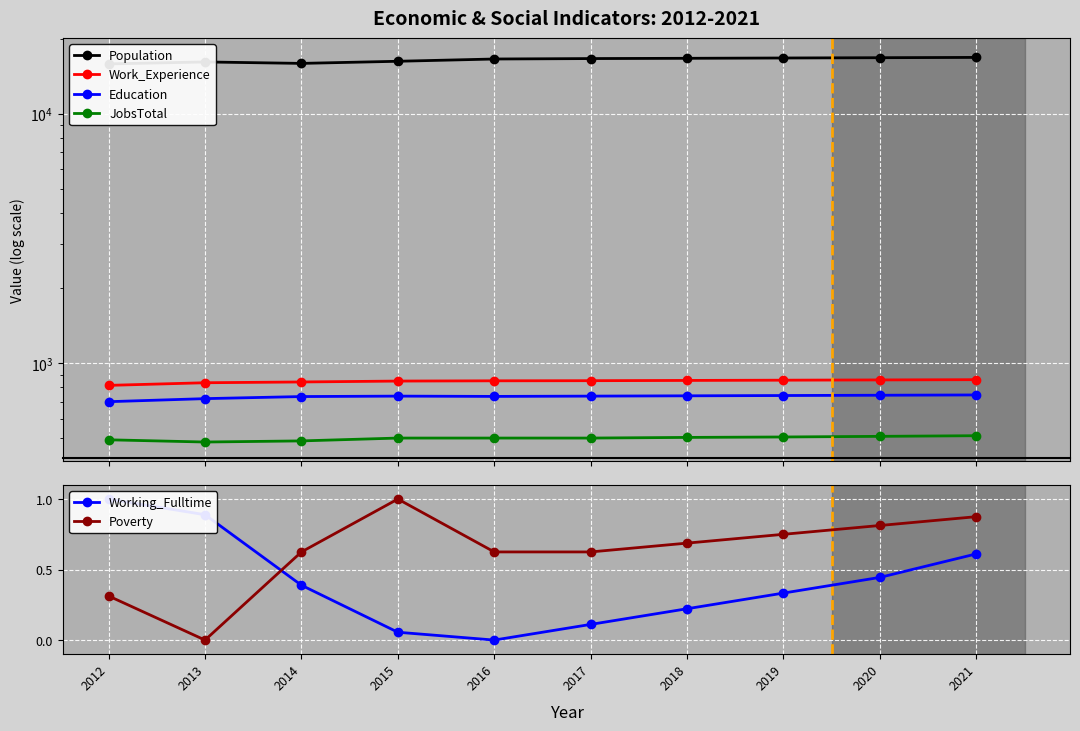

What is the total value across all series at 2015?

18342.1